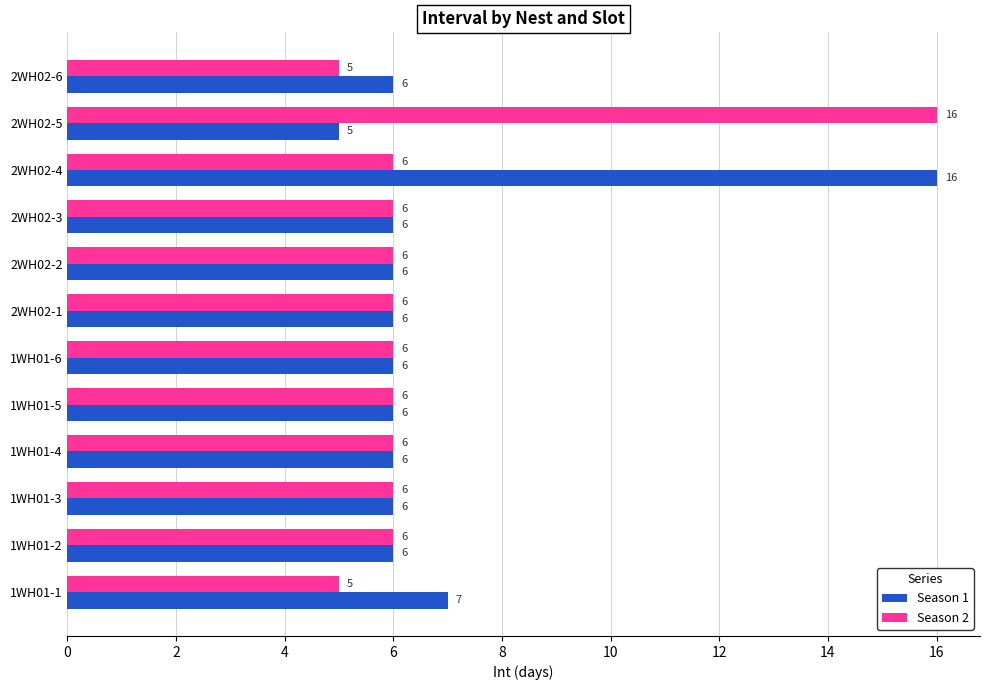

Which series changed the most between 2WH02-5 and 2WH02-6?

Season 2